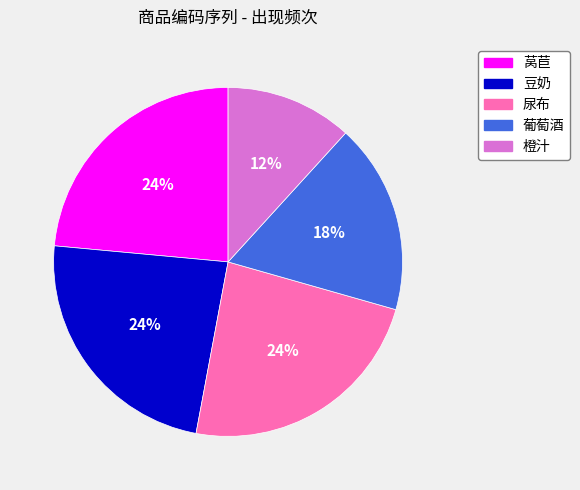

To the nearest percent, what is the combined percentage of 葡萄酒 and 豆奶?

41%